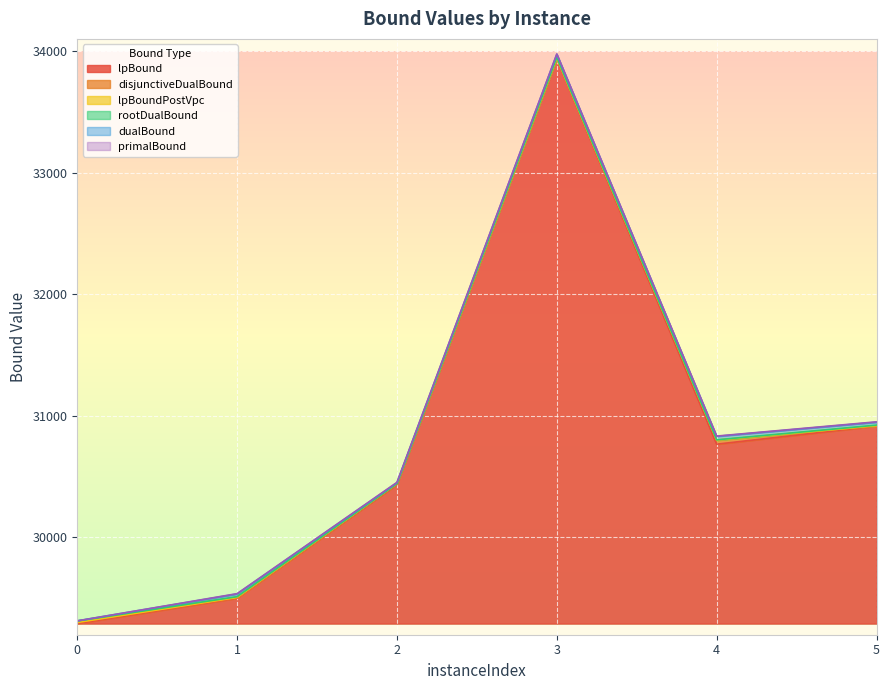

What is the spread (max minus min) of values at 3?

38.3